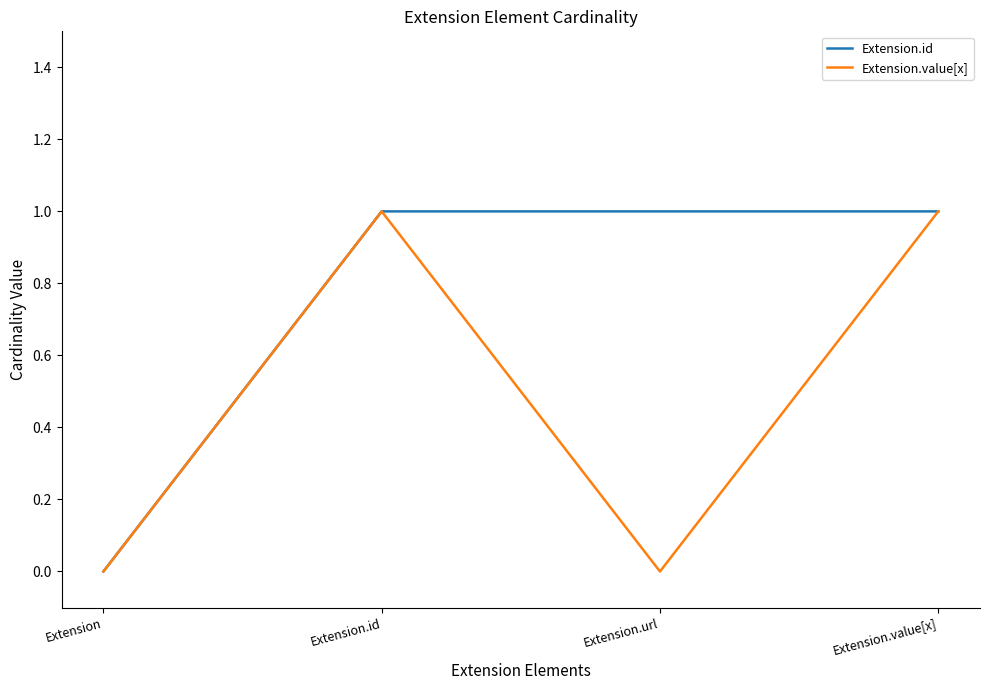

Is it true that Extension.id equals 0 at Extension?

True